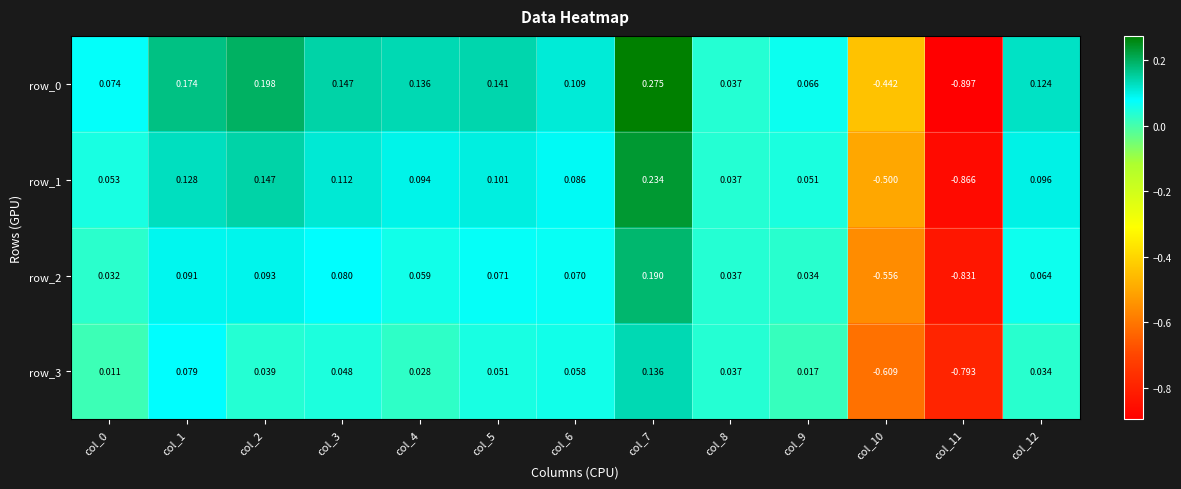

Is the value of row_0 at col_11 greater than the value of row_3 at col_0?

No